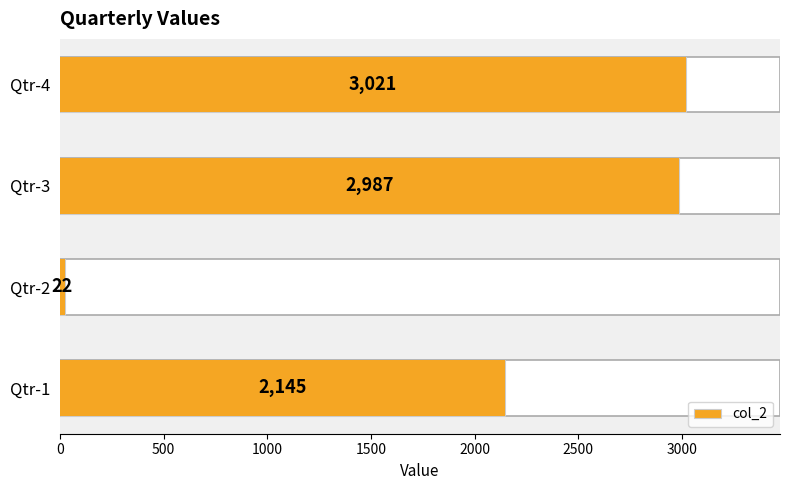

Between Qtr-2 and Qtr-3, which is larger?

Qtr-3